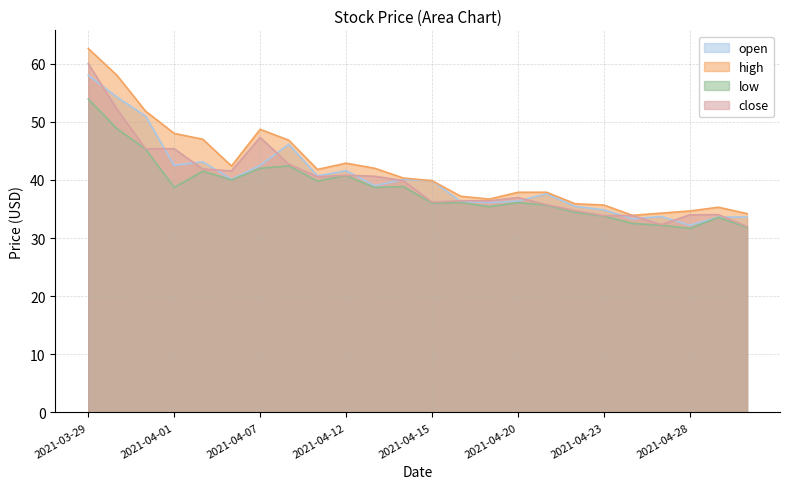

What is the lowest value of the low series?

31.6